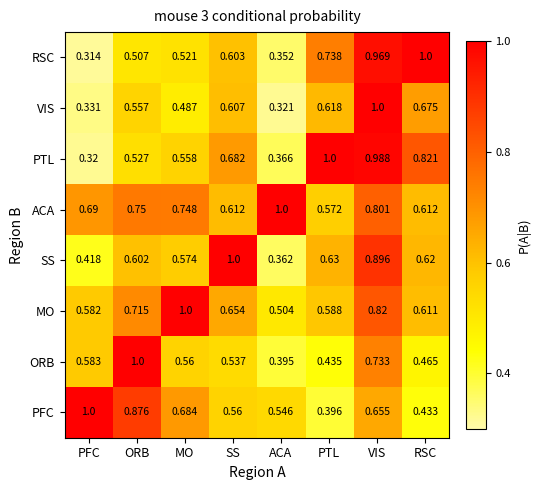

Which category has the highest value in the MO series?

MO